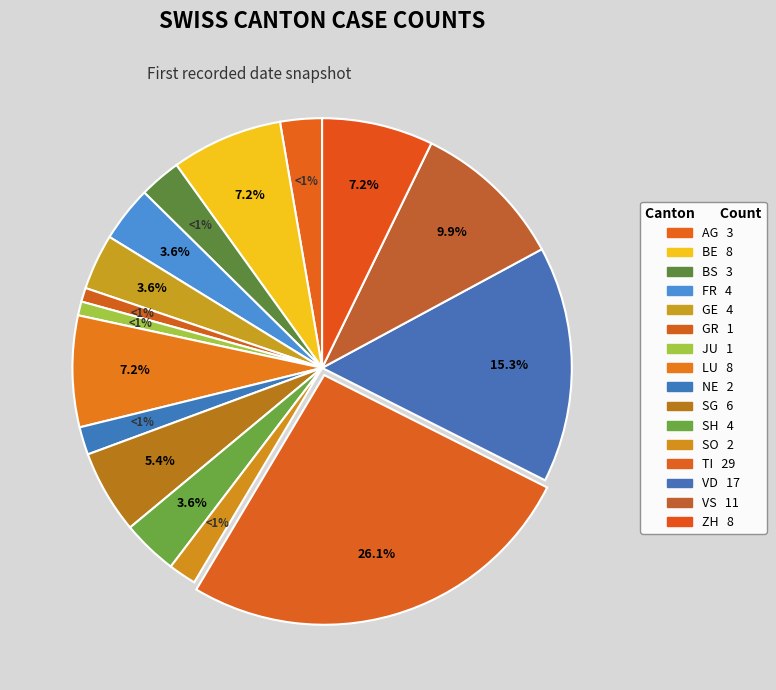

Combined, what portion of the pie is BS and GR?

3.6%